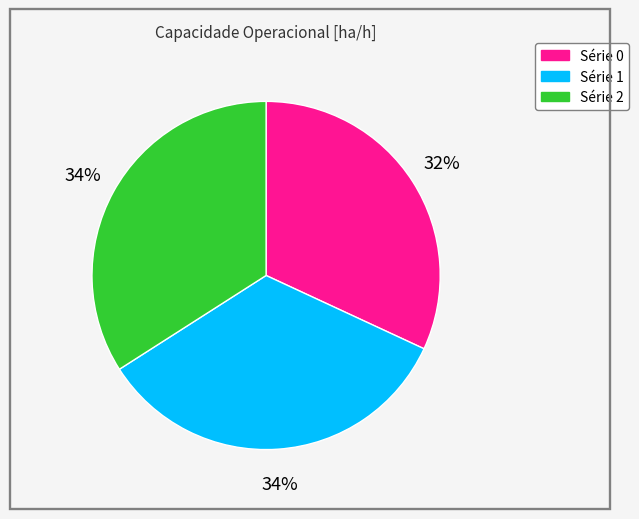

To the nearest percent, what is the difference between the largest and smallest slice percentages?

2%